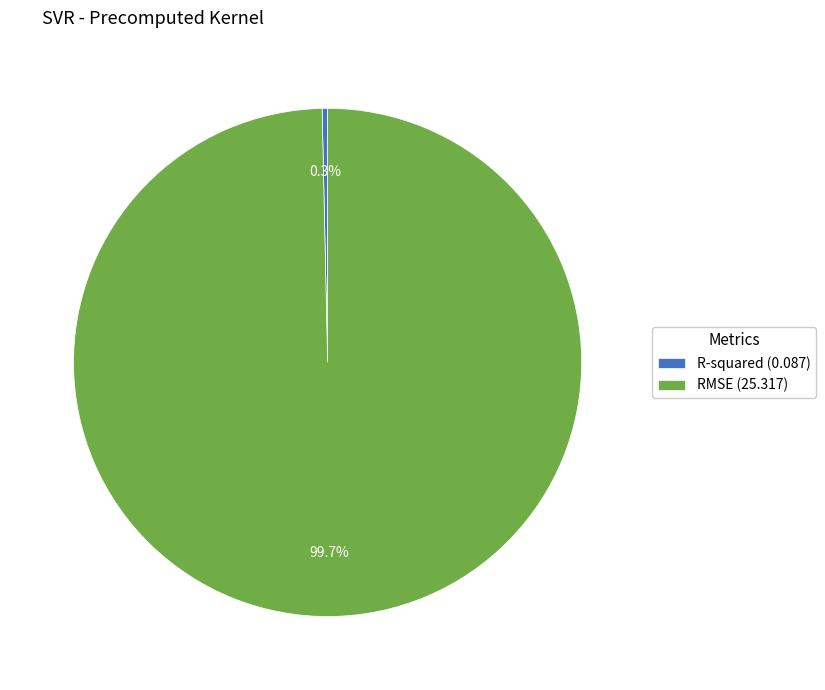

Rank the categories by value from highest to lowest.

RMSE, R-squared